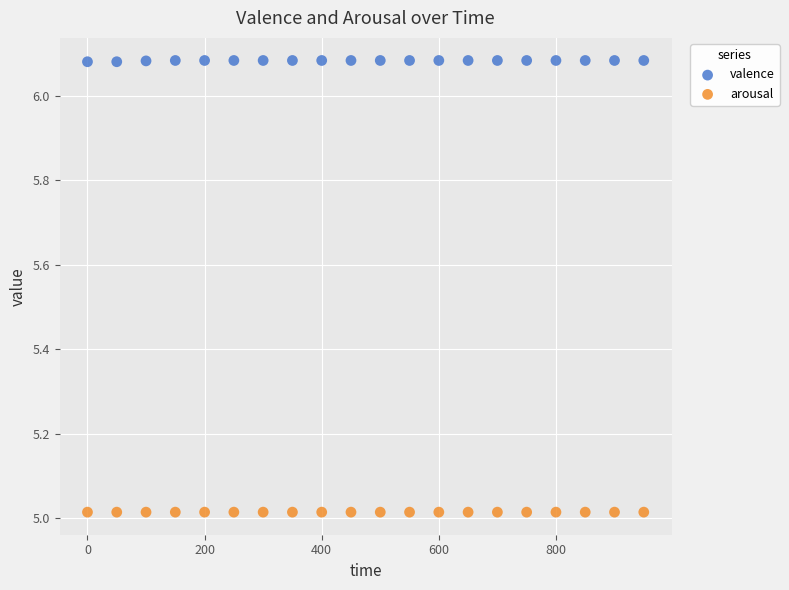

Which series contains the highest Y value?

valence